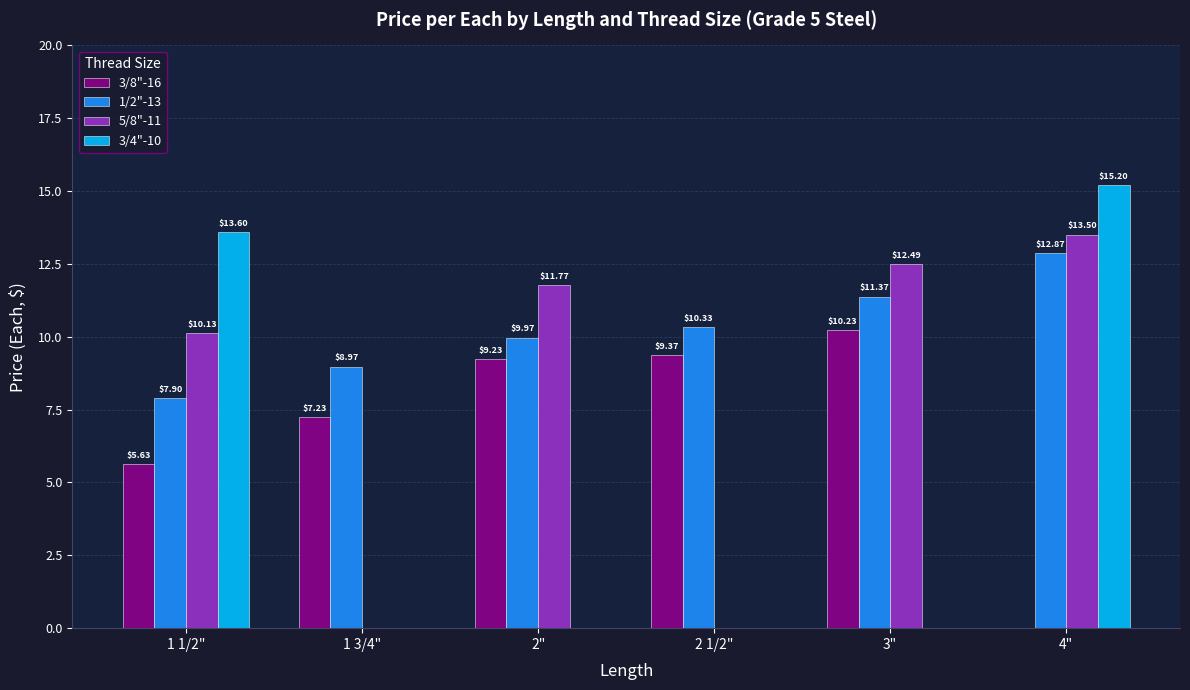

How many distinct data groups are displayed?

4